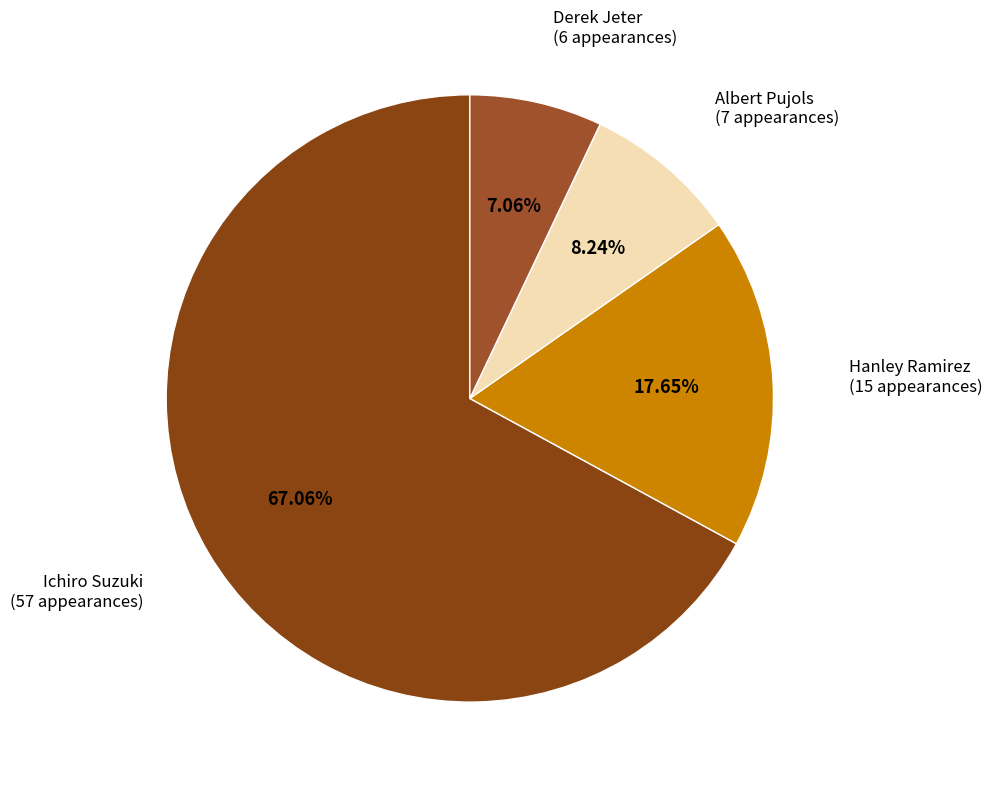

To the nearest percent, what is the difference between the largest and smallest slice percentages?

60%